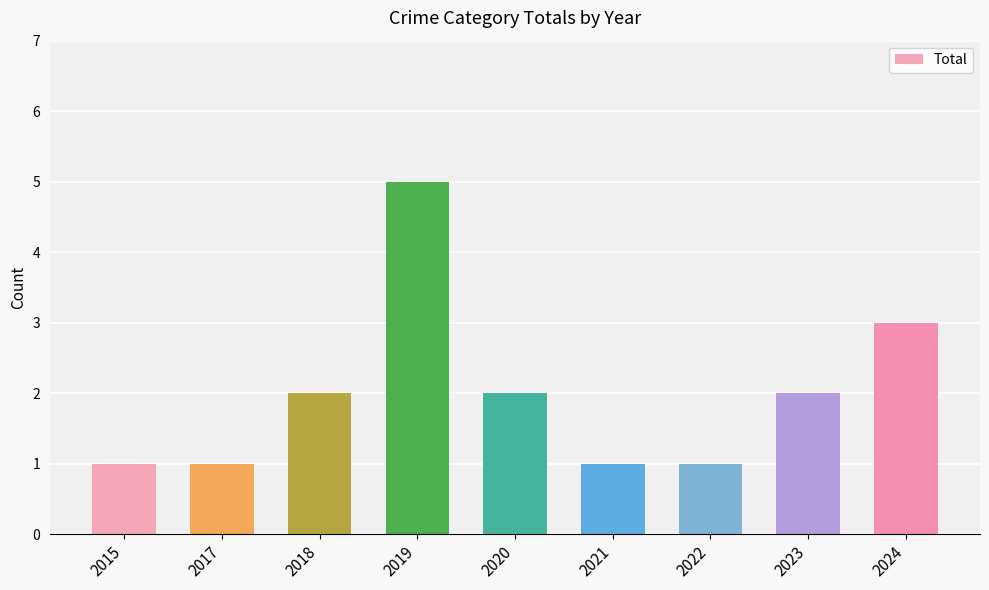

At which category does the chart reach its peak across all series?

2019